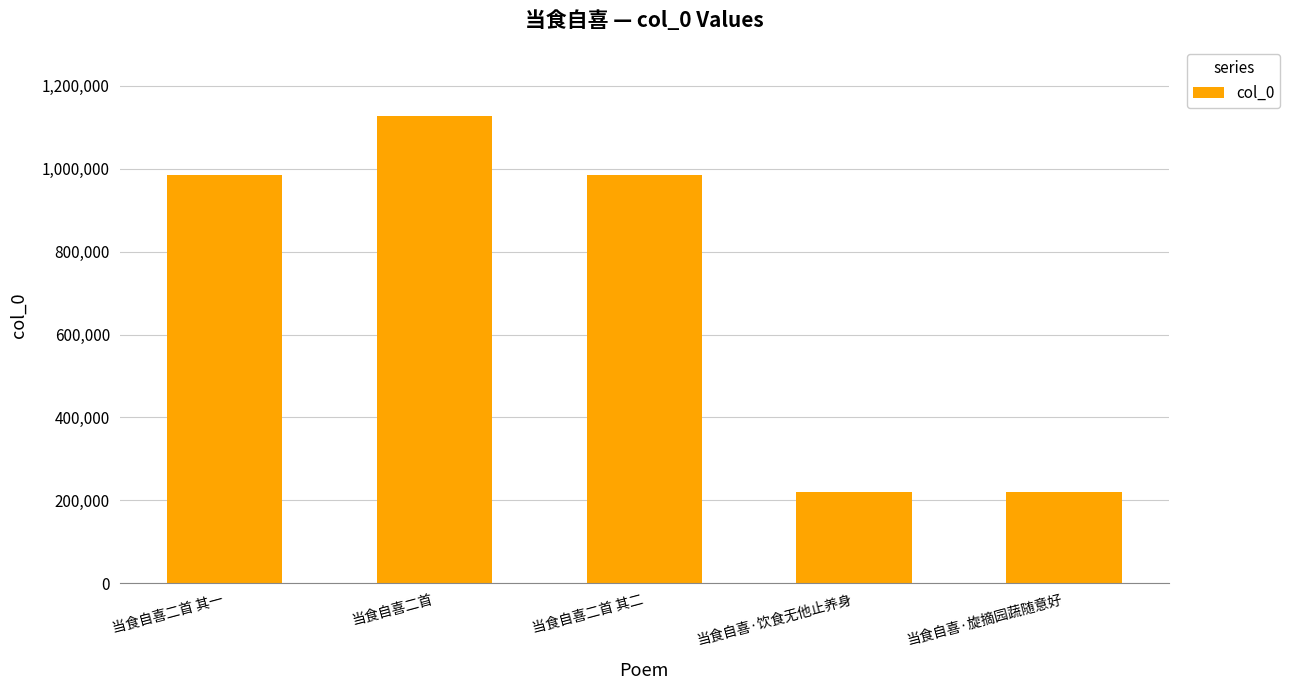

Which category has the highest value across all series?

当食自喜二首